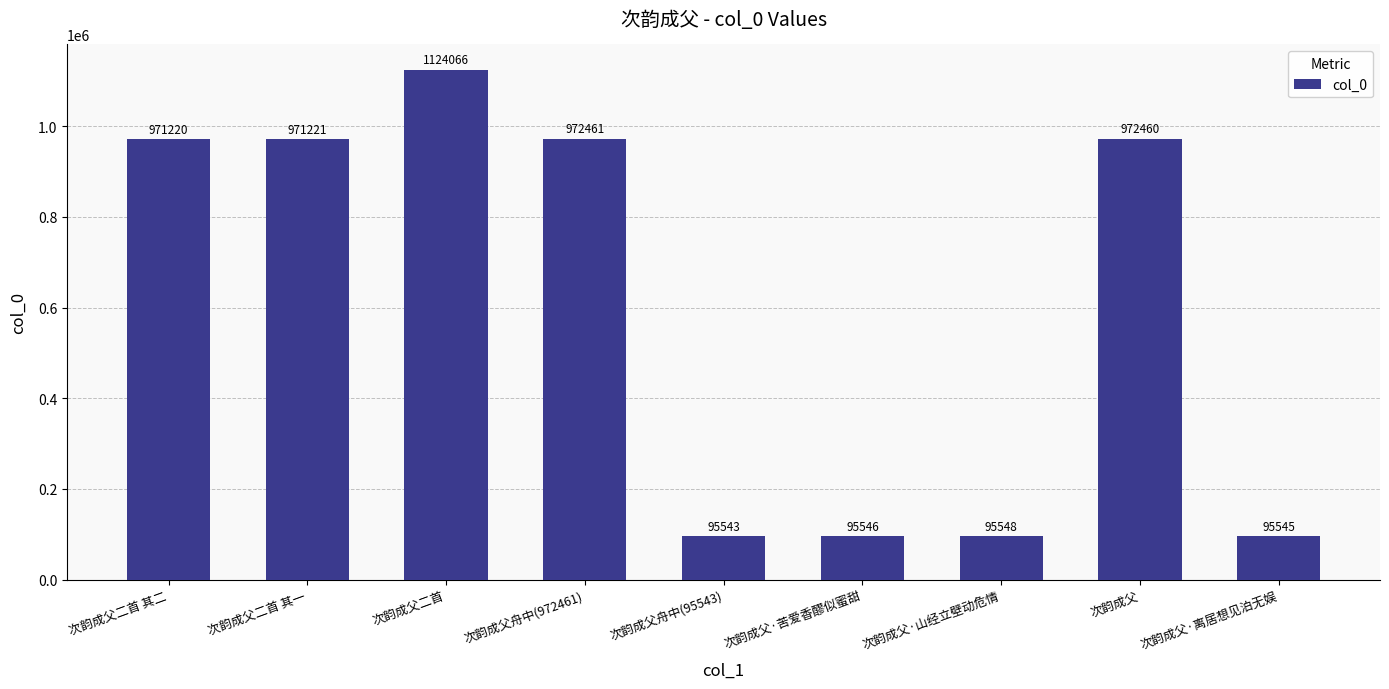

What is the value of the 9th bar from the left?

95545